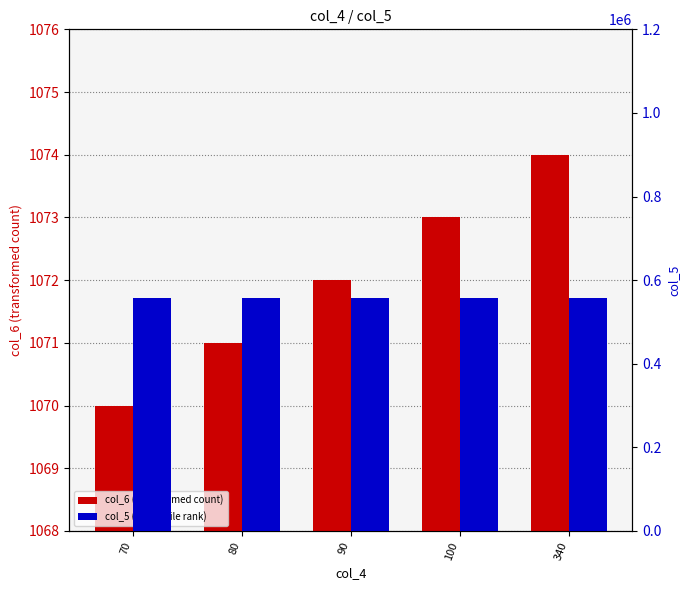

How many bars are there in each group?

2